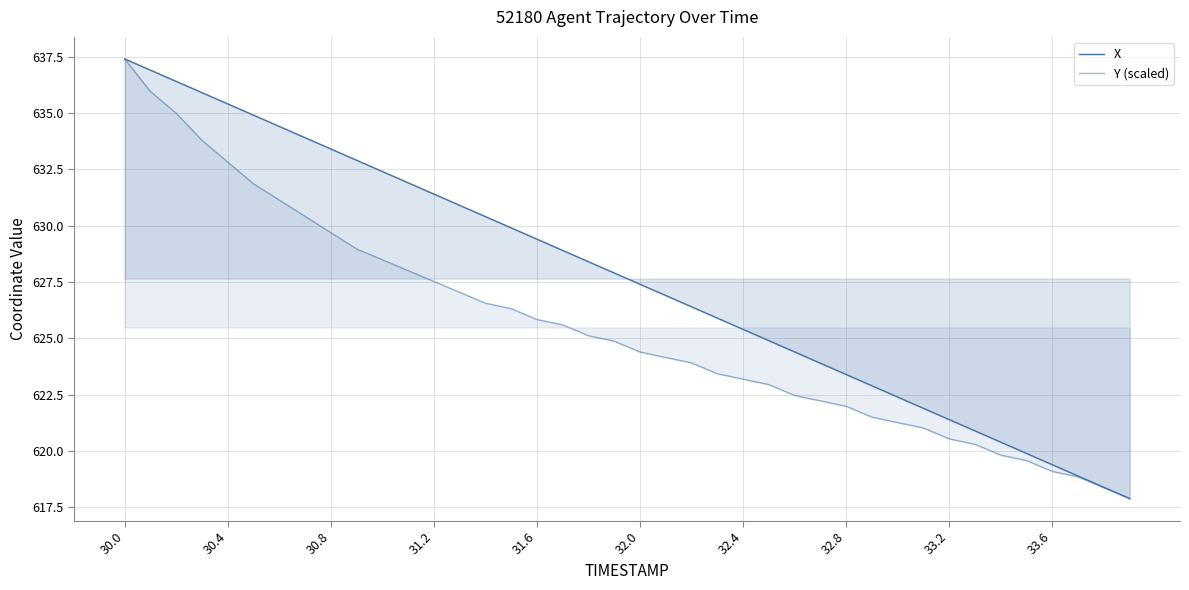

What is the average value of the X series?

627.6